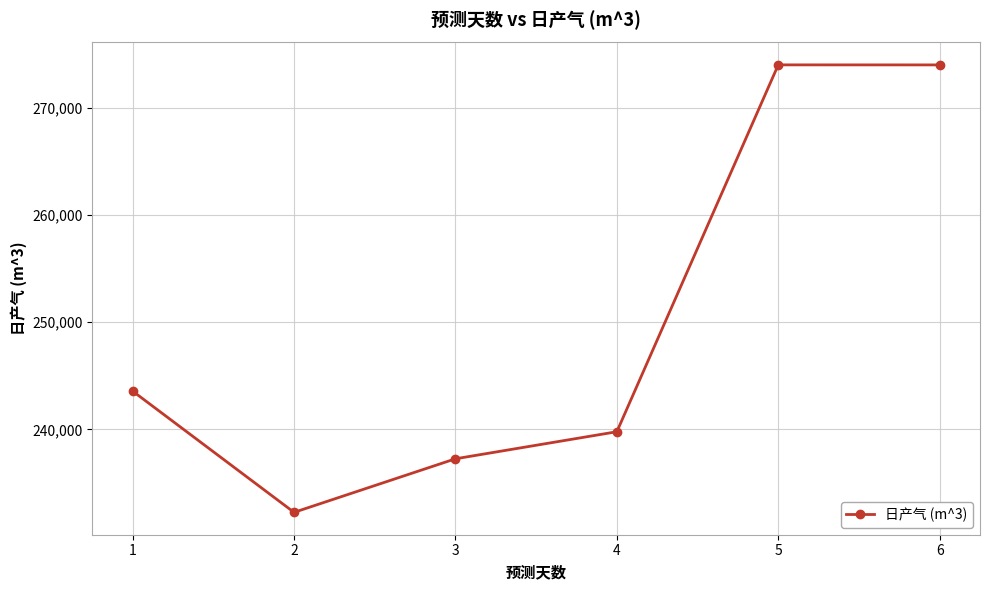

Where is the first local maximum?

5